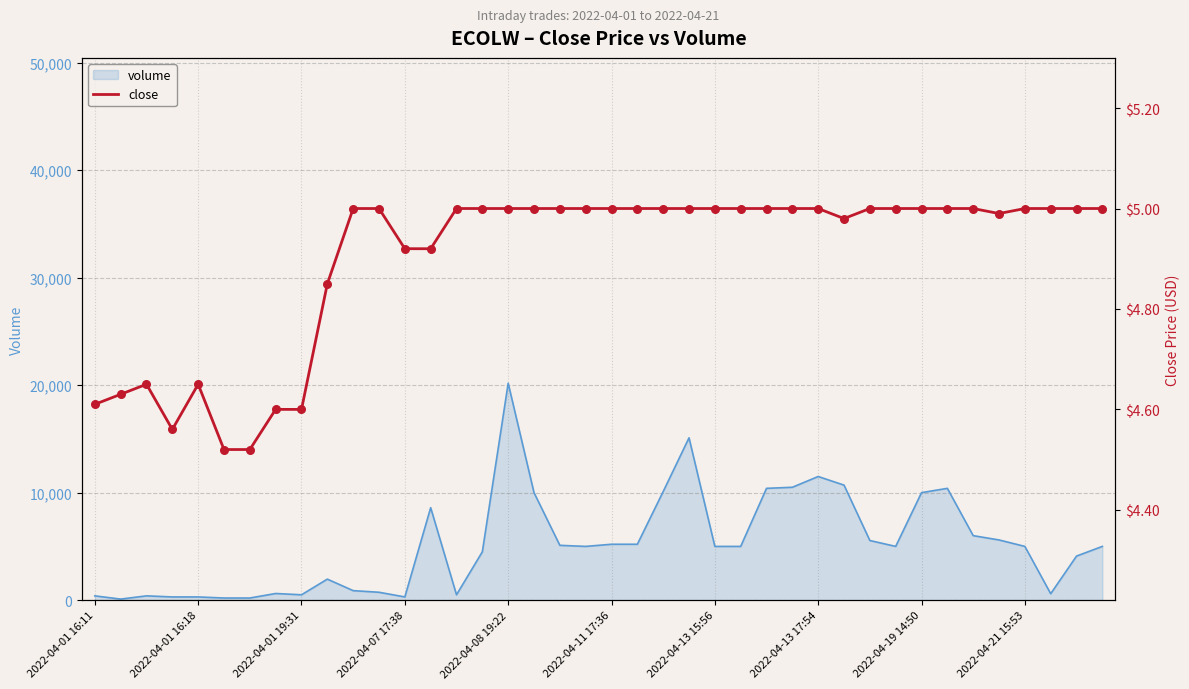

Which category has the highest value in the volume series?

2022-04-08 19:22